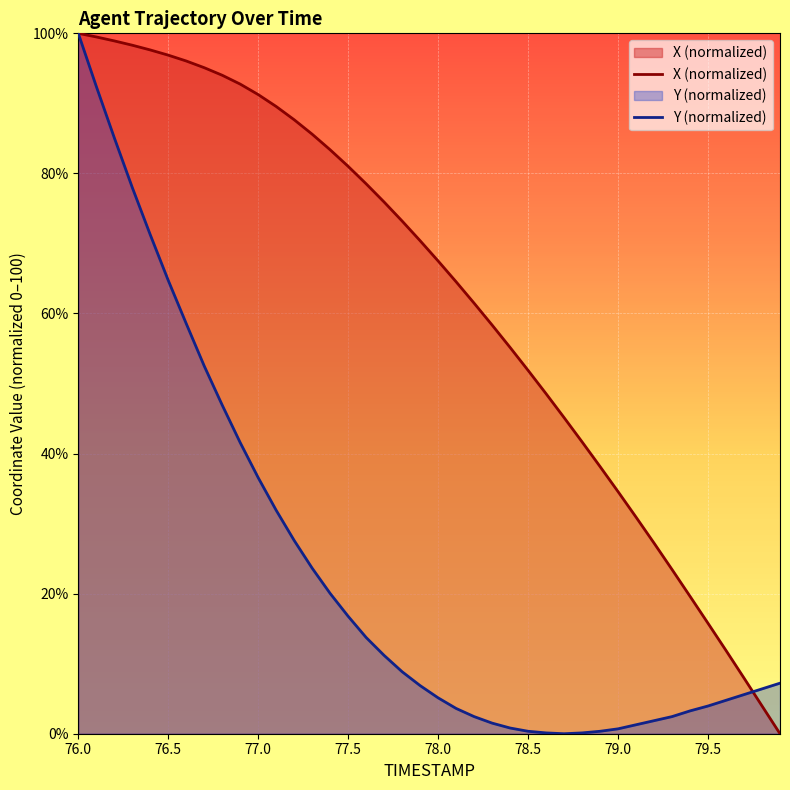

At how many categories does at least one series exceed 38?

30